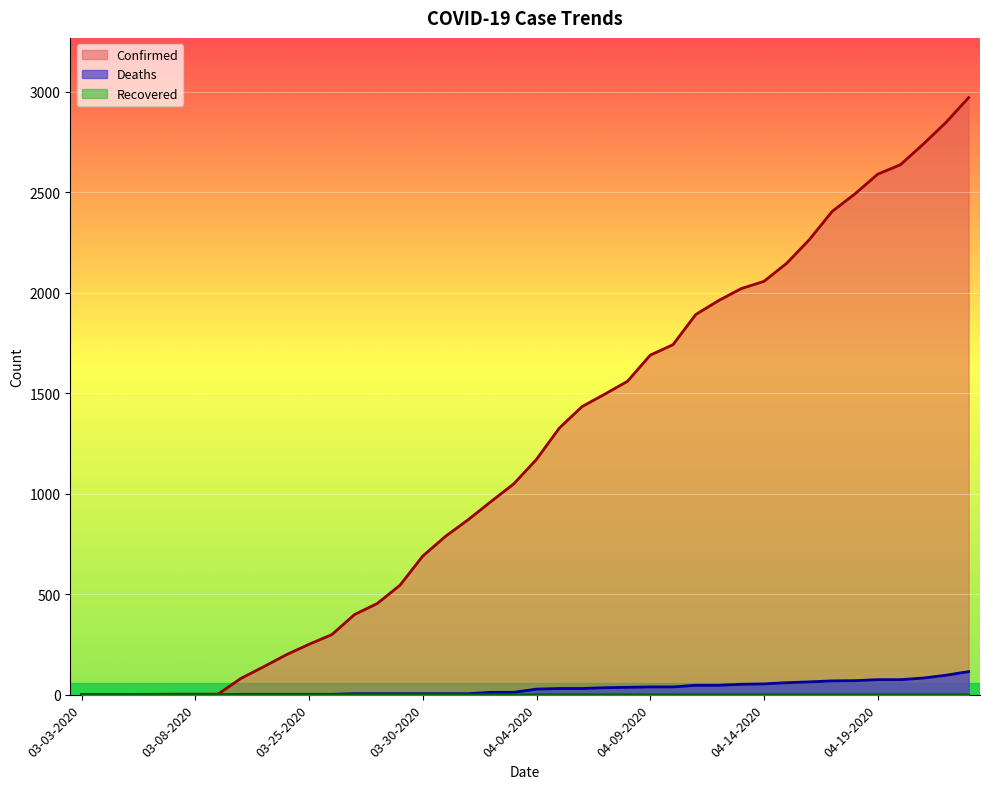

How many lines are shown in the chart?

3